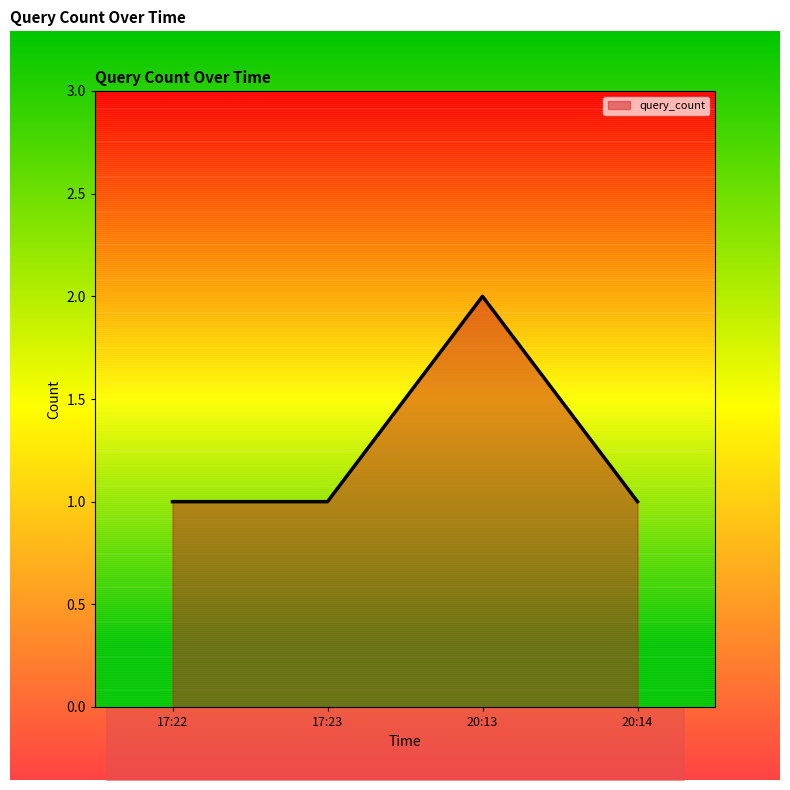

Is it true that the value at 20:13 is 1?

False